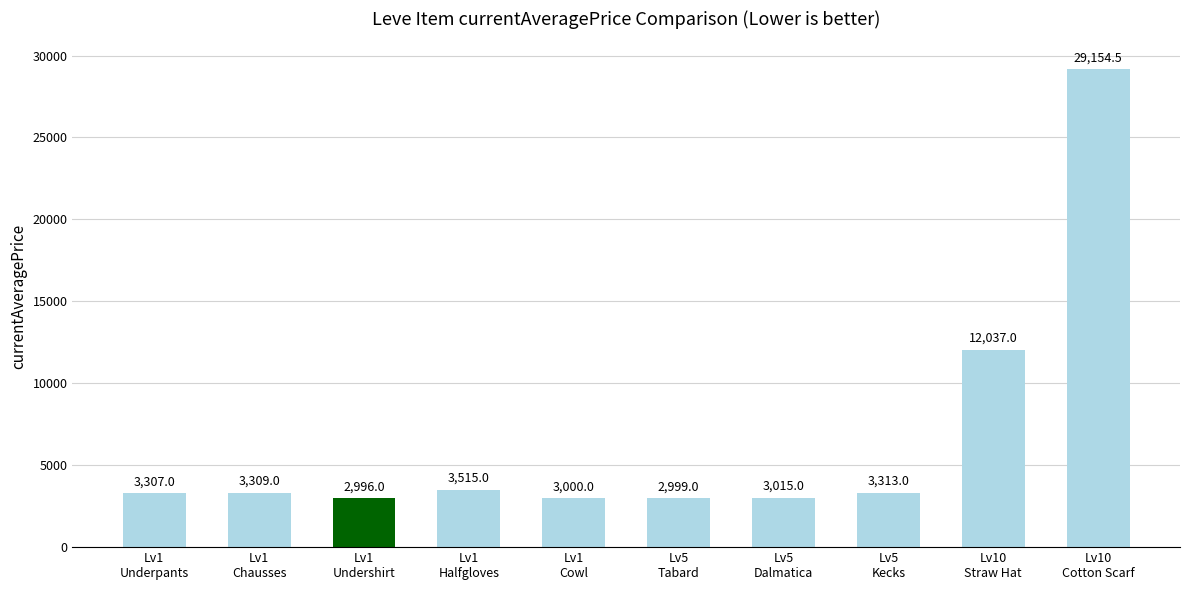

Are the bars horizontal?

No